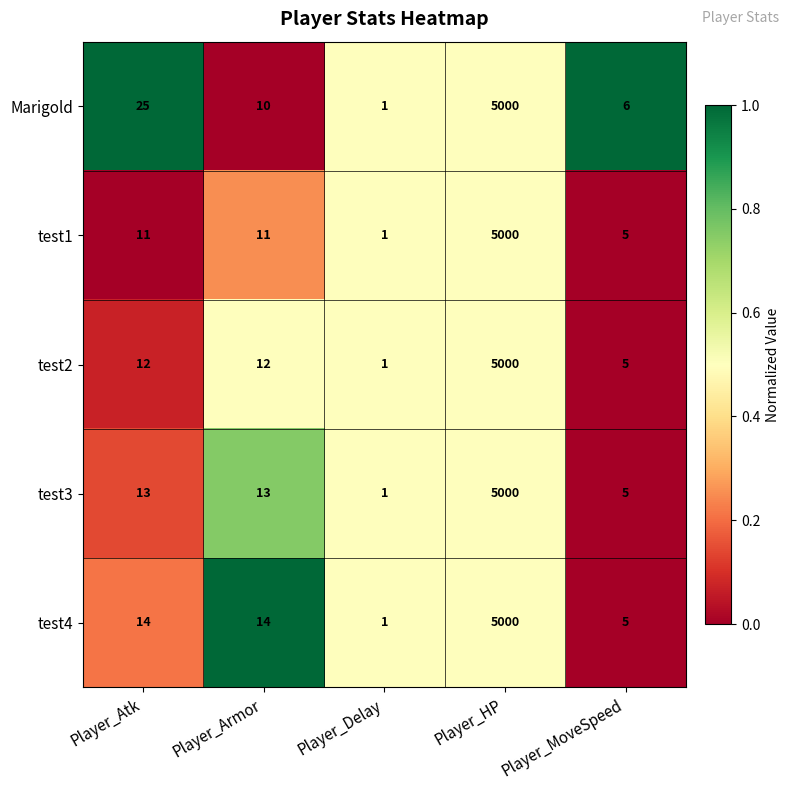

Between Player_Armor and Player_HP, which series saw the biggest shift?

Marigold